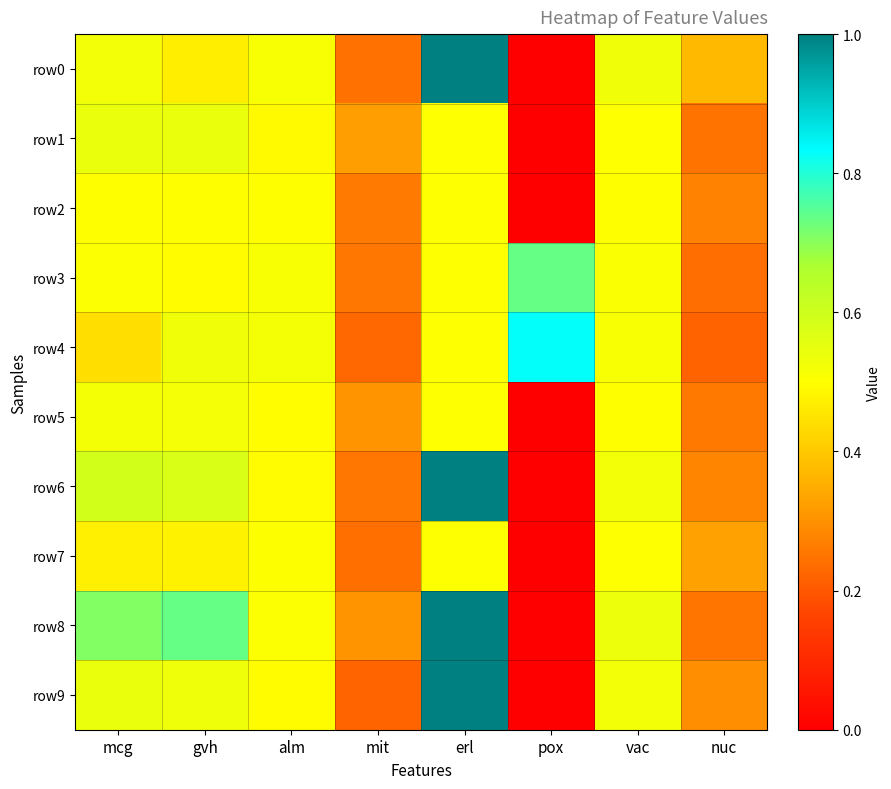

Rank the series by their maximum value, from lowest to highest.

row2, row7, row5, row1, row3, row4, row0, row6, row8, row9